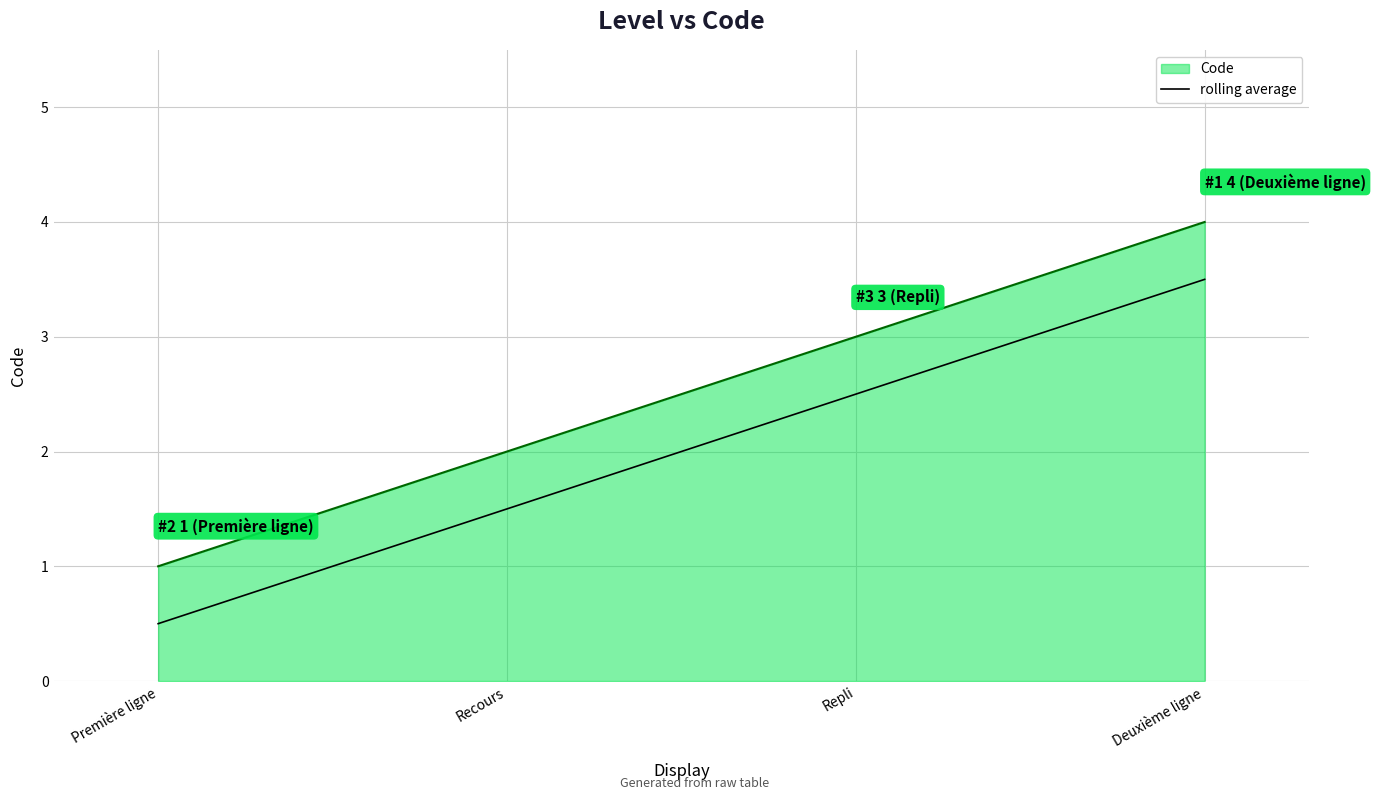

What position from the left is Deuxième ligne?

4